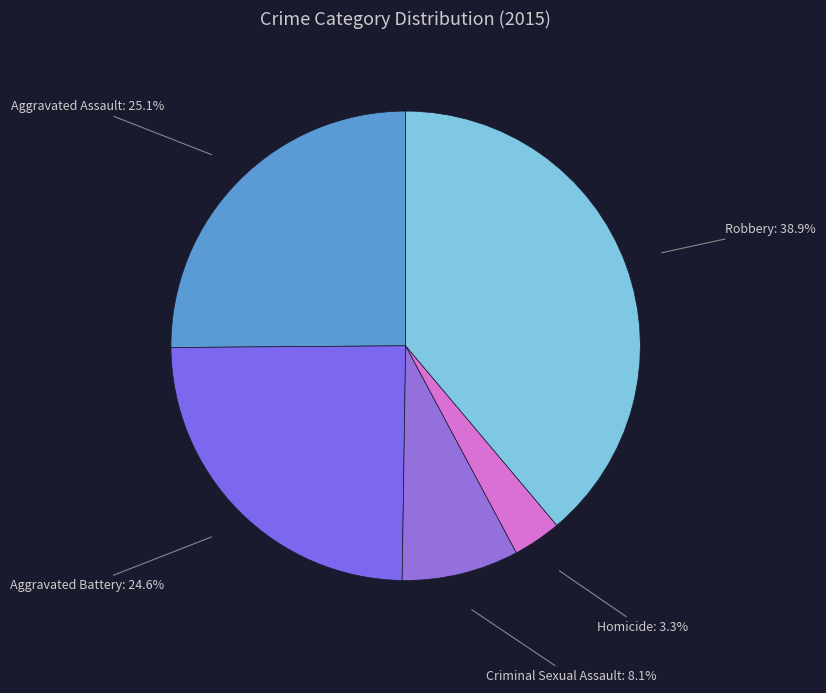

Which slice is the largest?

Robbery